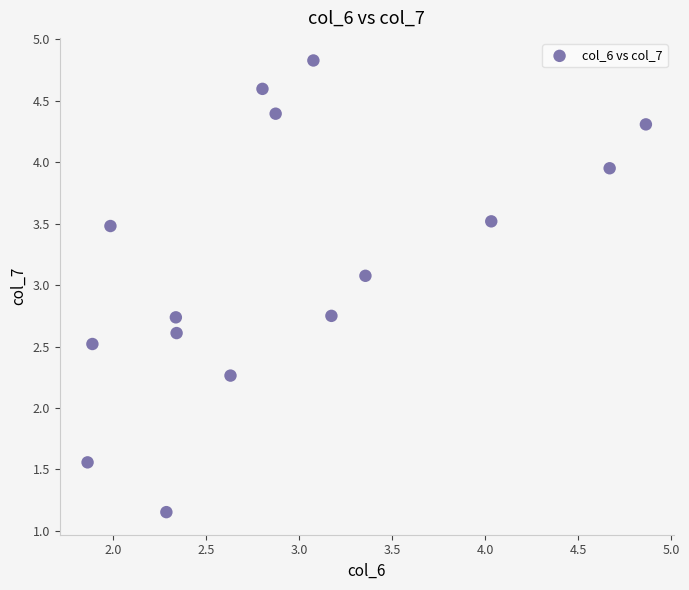

What Y value in the scatter plot is closest to 2?

2.3